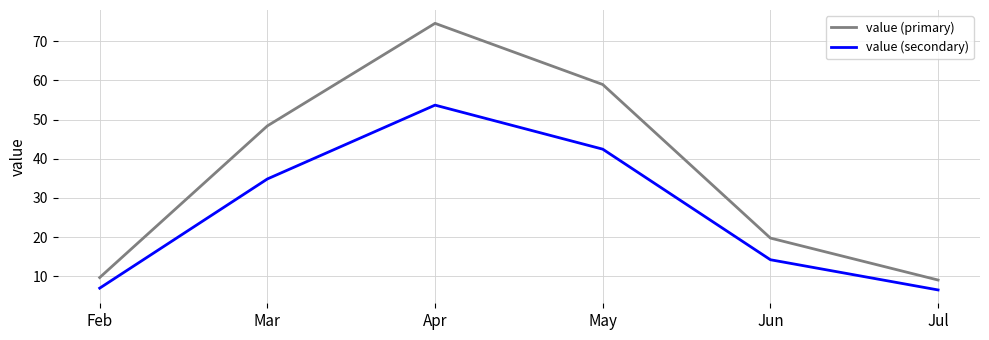

True or false: value (primary) has more than 0 points higher than both neighbors.

True